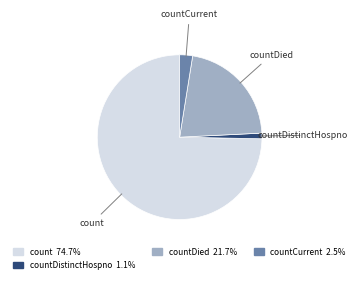

Is there any slice that represents more than half of the pie?

Yes